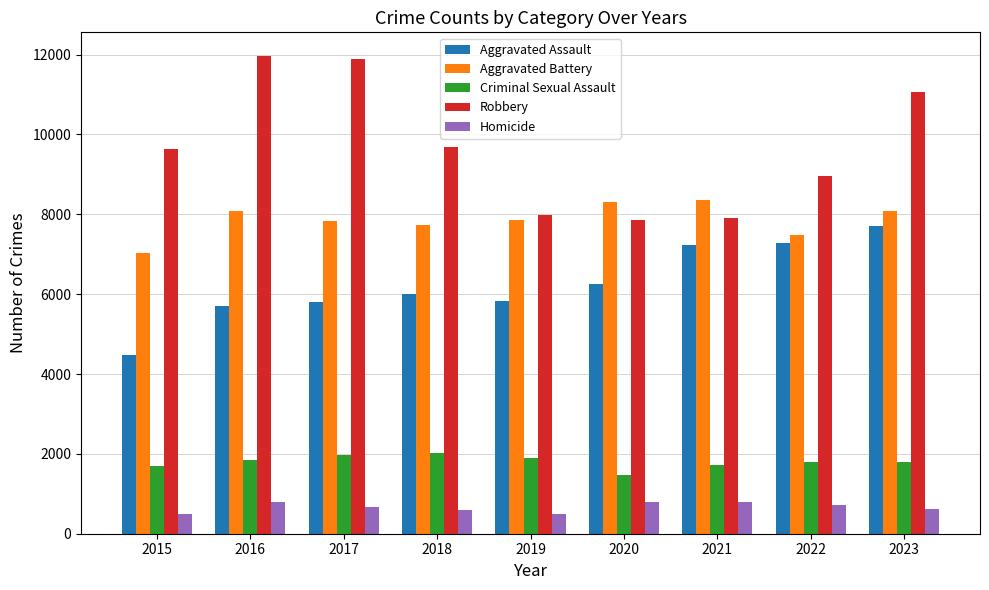

What is the value of the Robbery bar at the 3rd from the left?

11880